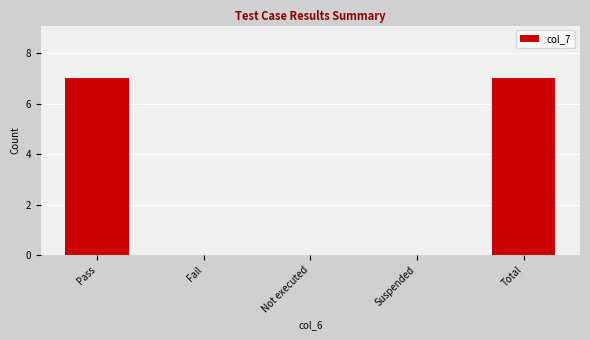

Does the chart contain stacked bars?

No